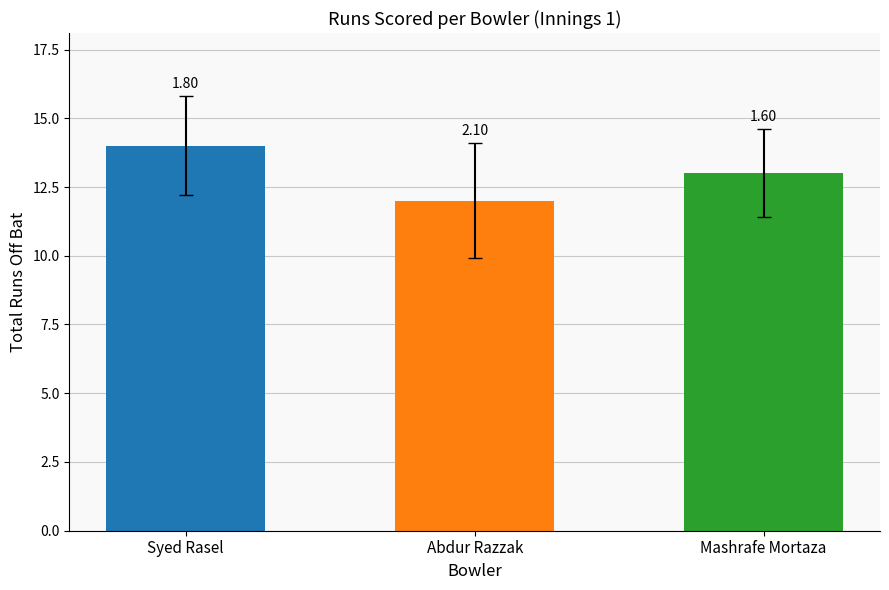

What is the ratio of the value at Mashrafe Mortaza to the value at Abdur Razzak?

1.1